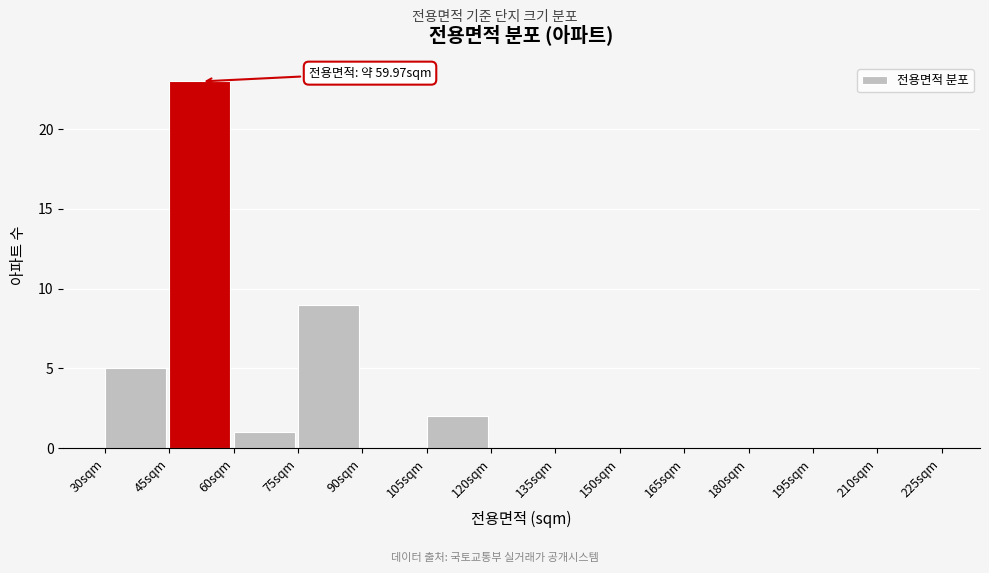

Which range on the x-axis has the tallest bar?

45 to 60